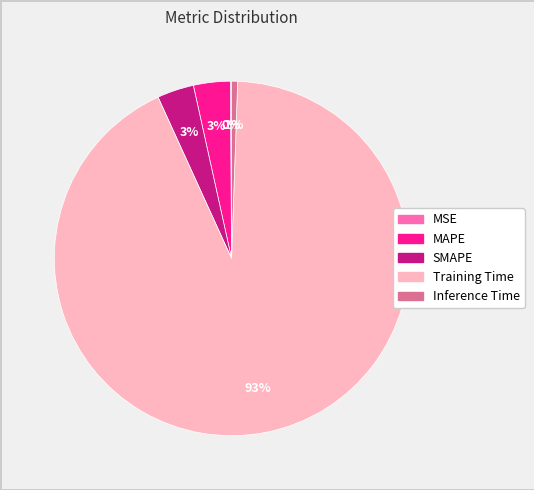

What is the majority slice?

Training Time